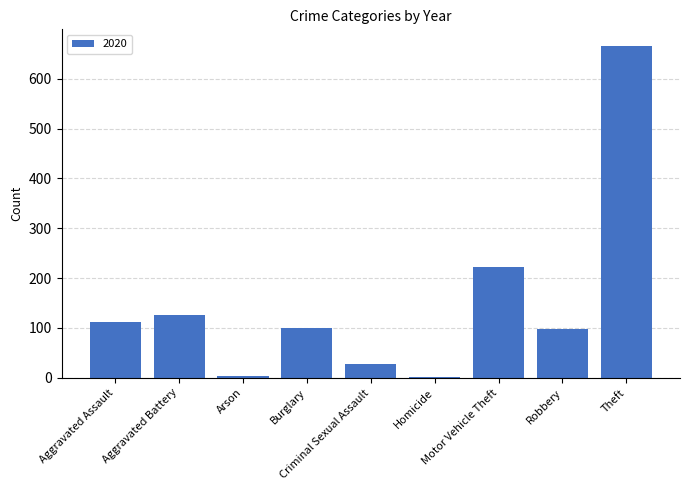

What is the sum of all values?

1357